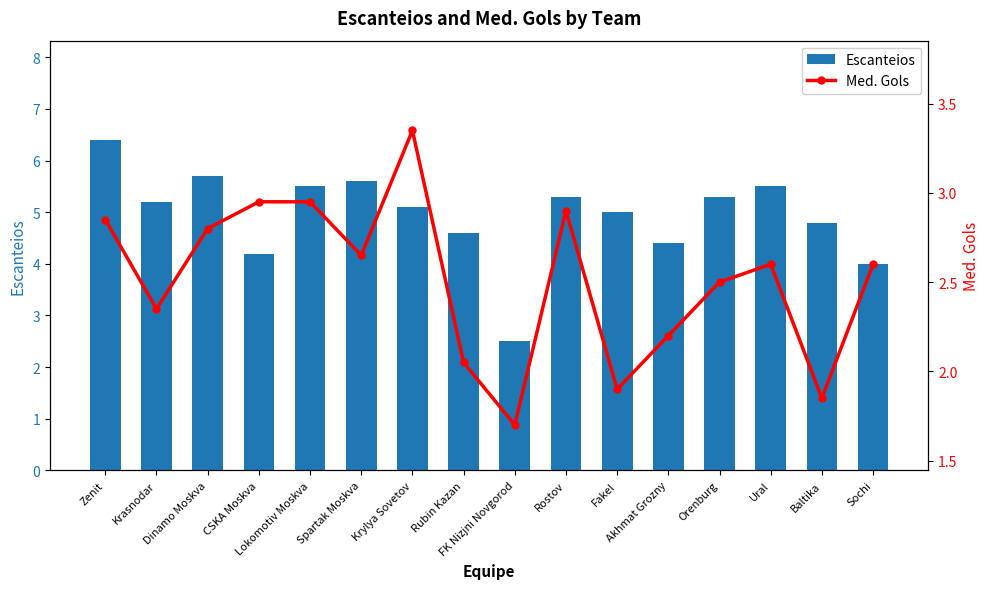

Is the value of Escanteios at Dinamo Moskva greater than the value of Med. Gols at Krasnodar?

Yes